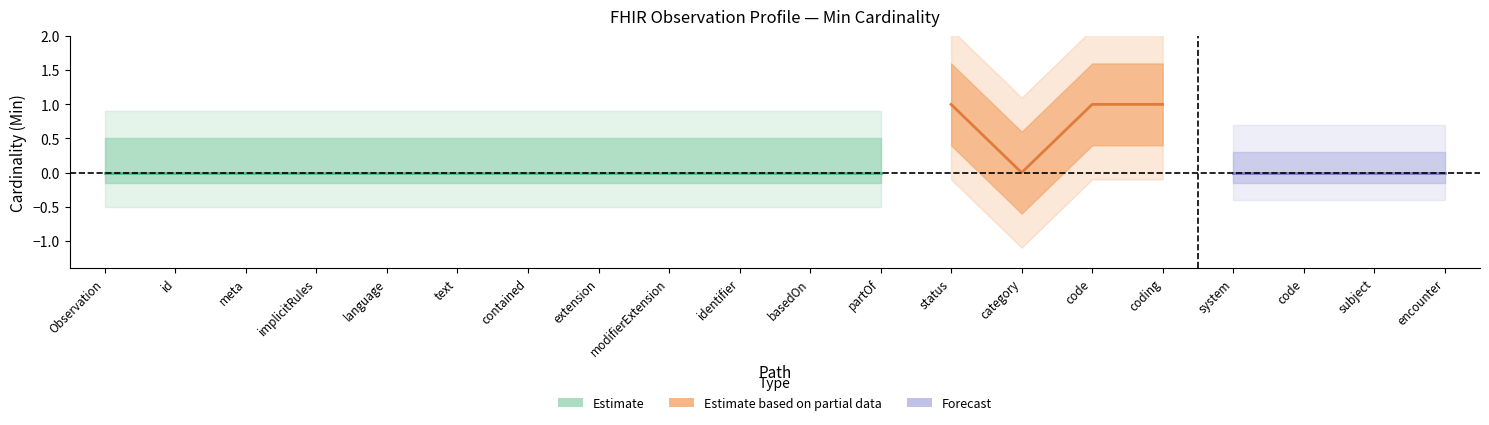

Reading left to right, list all the values displayed in this chart.

Min: Observation=0	Observation.id=0	Observation.meta=0	Observation.implicitRules=0	Observation.language=0	Observation.text=0	Observation.contained=0	Observation.extension=0	Observation.modifierExtension=0	Observation.identifier=0	Observation.basedOn=0	Observation.partOf=0	Observation.status=1	Observation.category=0	Observation.code=1	Observation.code.coding=1	Observation.code.coding.system=1	Observation.code.coding.code=1	Observation.subject=0	Observation.encounter=0
Base Min: Observation=0	Observation.id=0	Observation.meta=0	Observation.implicitRules=0	Observation.language=0	Observation.text=0	Observation.contained=0	Observation.extension=0	Observation.modifierExtension=0	Observation.identifier=0	Observation.basedOn=0	Observation.partOf=0	Observation.status=1	Observation.category=0	Observation.code=1	Observation.code.coding=0	Observation.code.coding.system=0	Observation.code.coding.code=0	Observation.subject=0	Observation.encounter=0